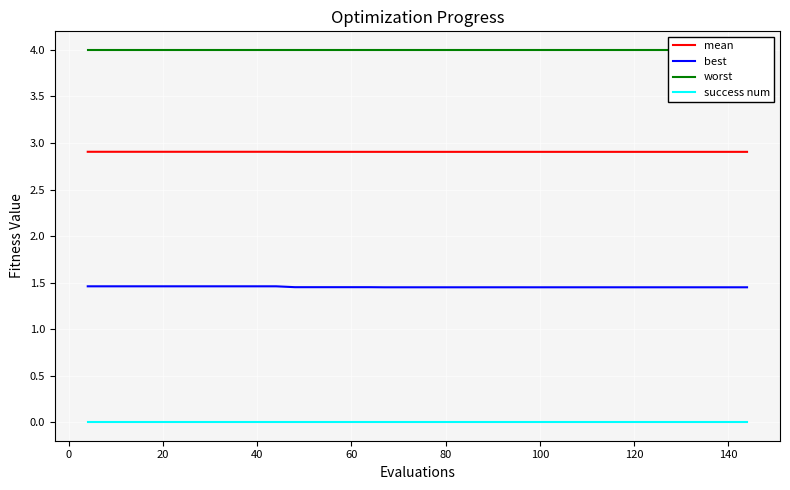

True or false: mean has more than 0 interior local peaks.

False